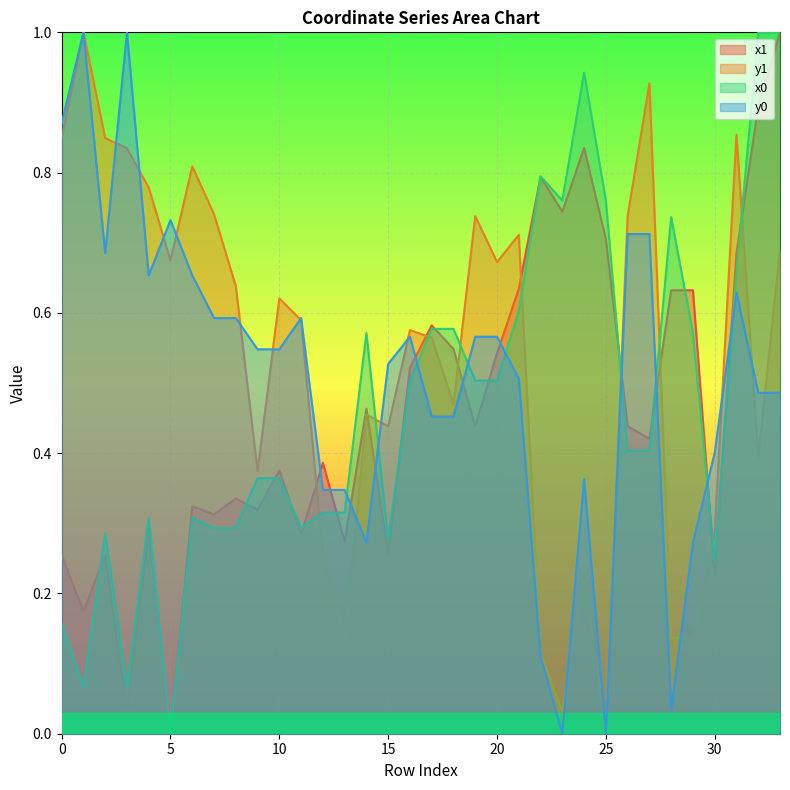

True or false: x1 has more than 0 points higher than both neighbors.

True